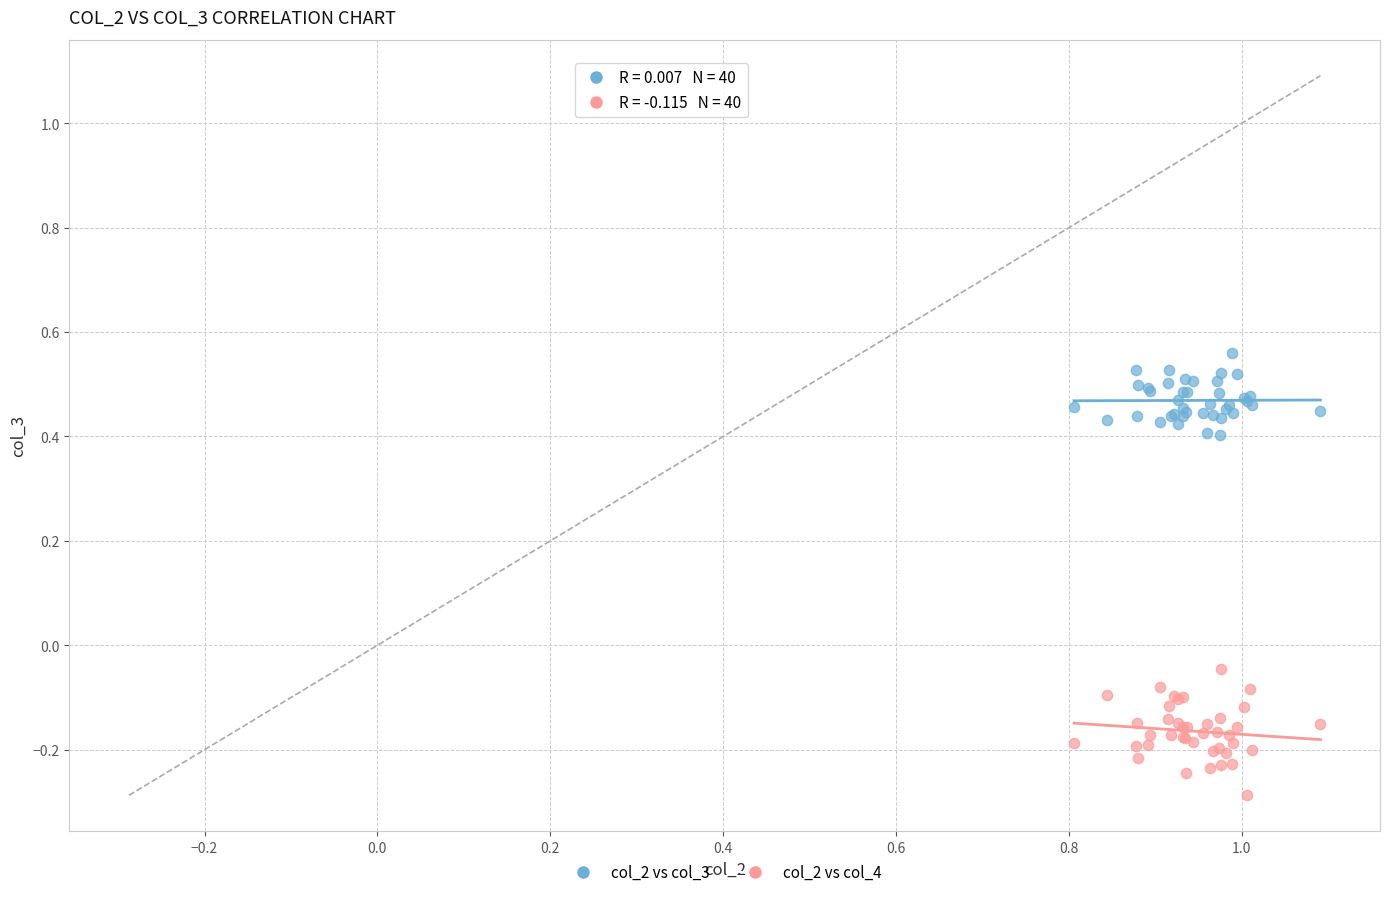

Which series contains the highest Y value?

col_2 vs col_3